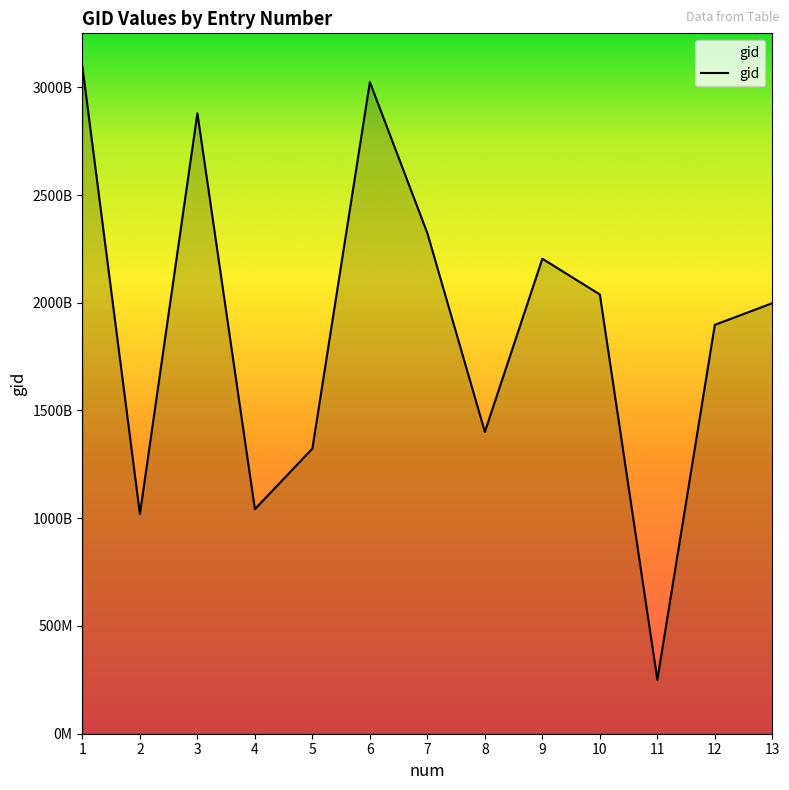

Does the chart have visible grid lines?

No